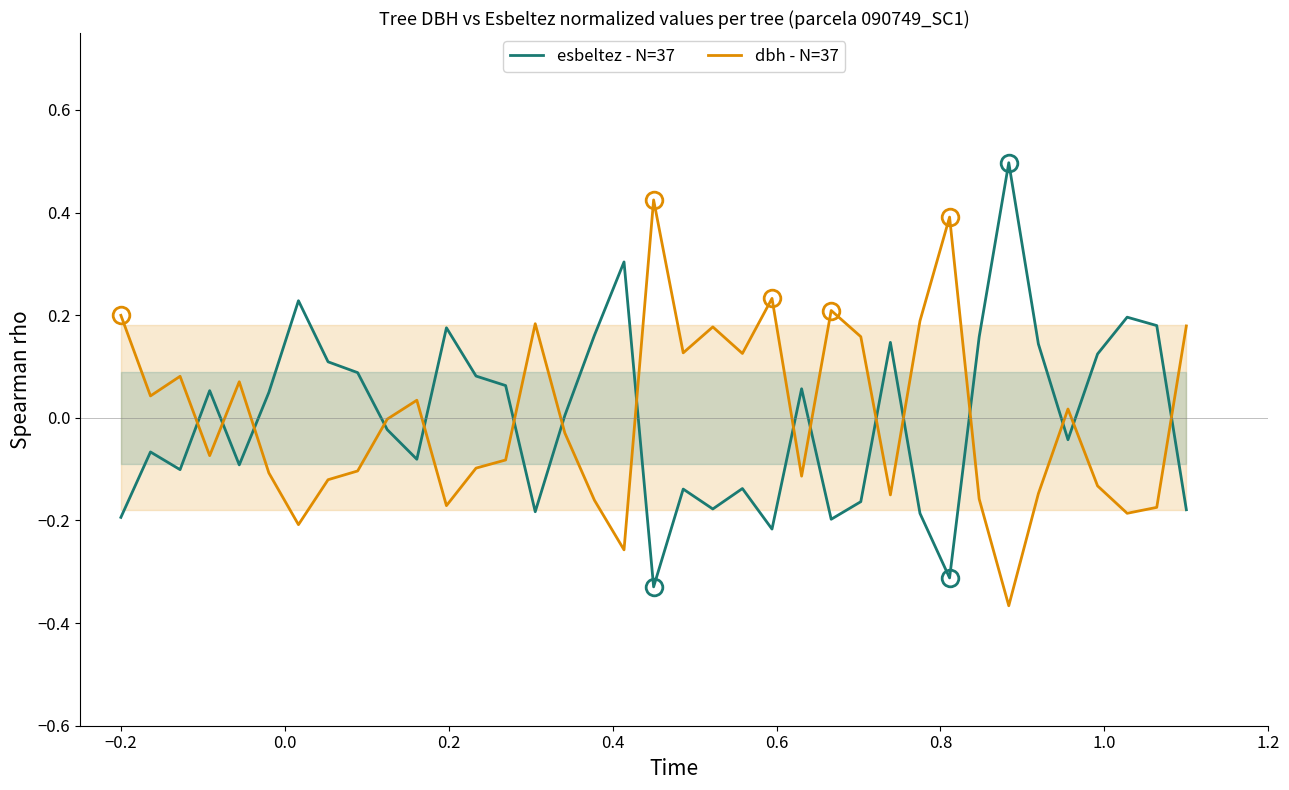

Which series ends up on top after the final intersection of esbeltez - N=37 and dbh - N=37?

dbh - N=37